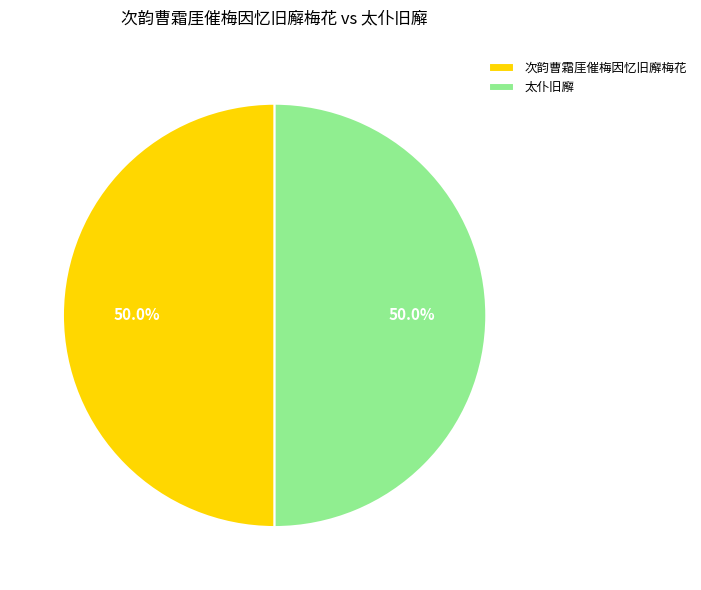

What is the ratio of the value at 次韵曹霜厓催梅因忆旧廨梅花 to the value at 太仆旧廨?

1.0